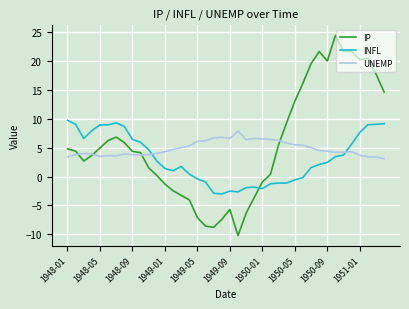

How many intersections are there between INFL and IP?

1